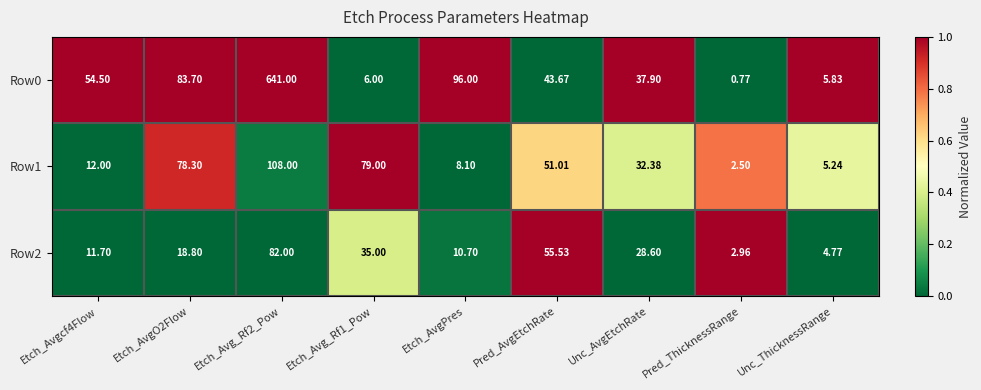

At which label does Row0 reach its minimum?

Pred_ThicknessRange